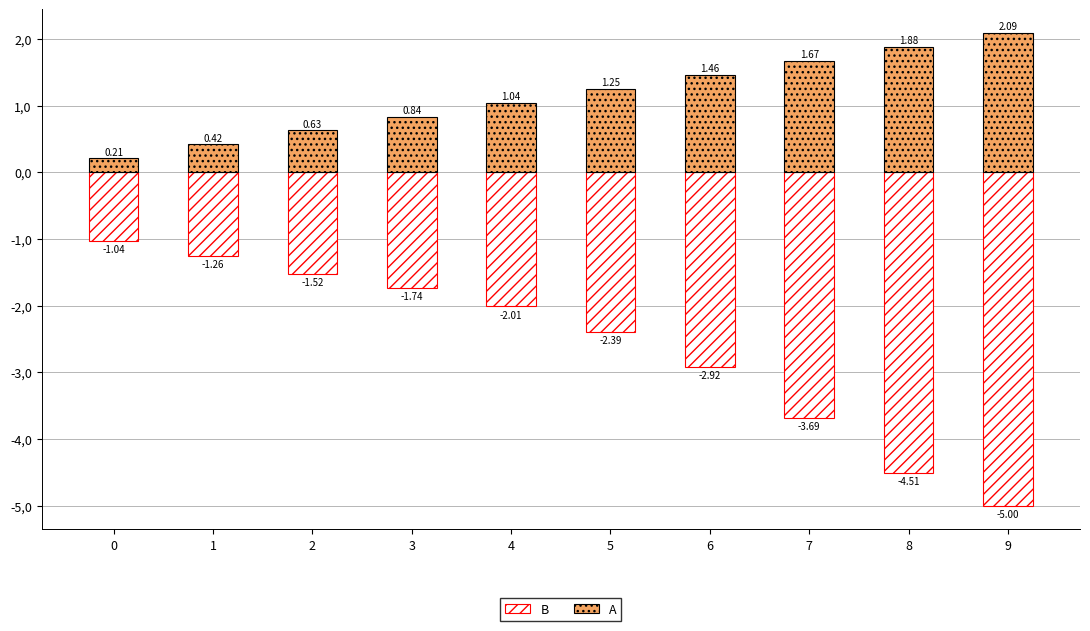

Which series has the largest total across all categories?

A